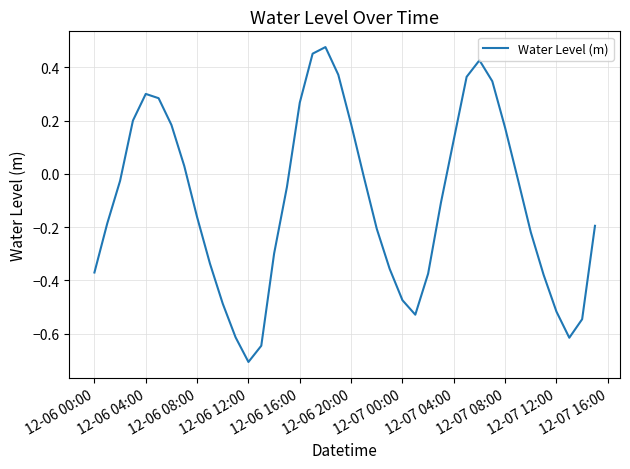

What is the difference between the maximum and minimum values?

1.2